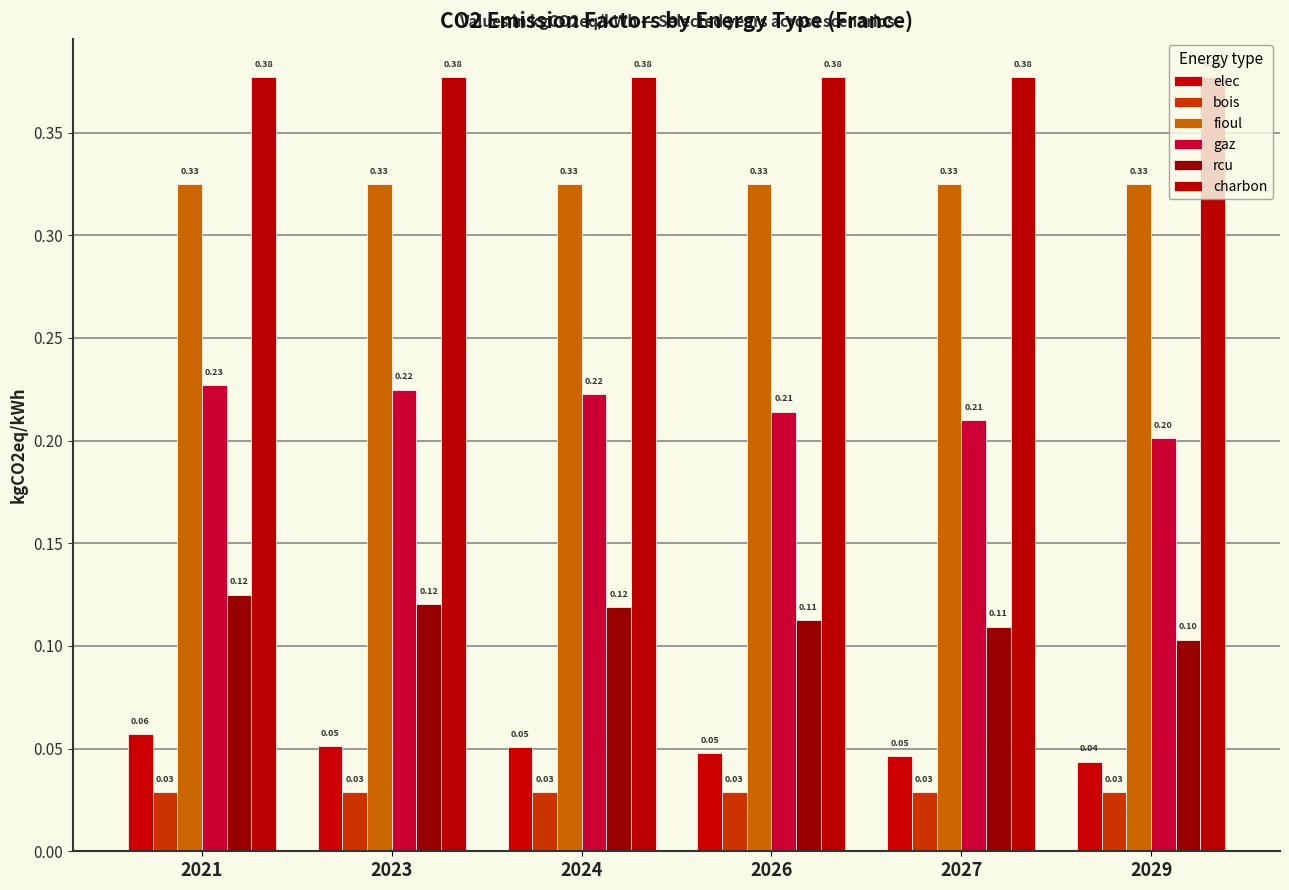

Is it true that bois equals 0.0 at 2021?

False